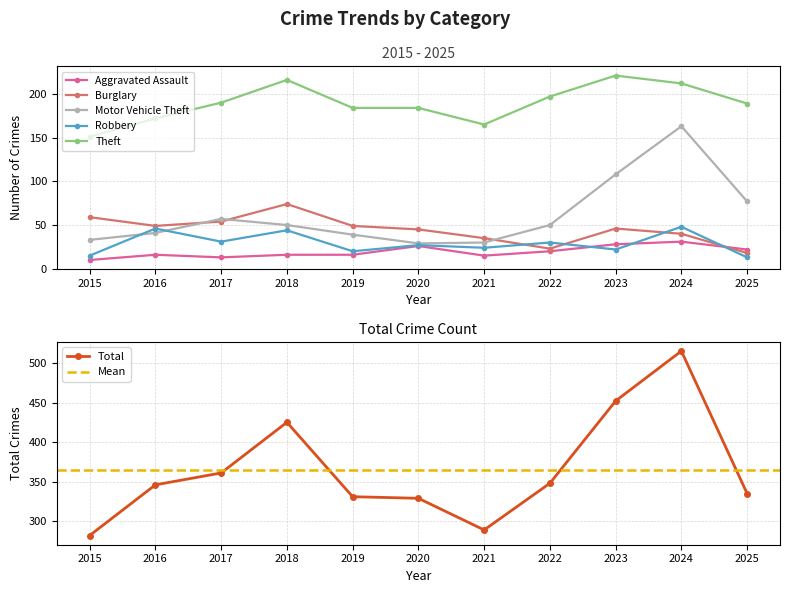

Does the chart display data point markers on the line(s)?

Yes